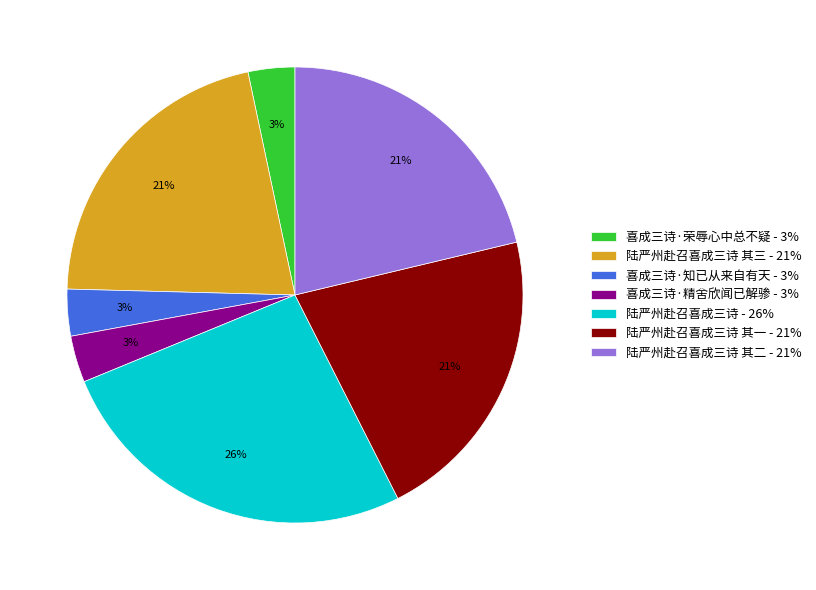

Does 喜成三诗·荣辱心中总不疑 - 3% represent more than half of the total?

No